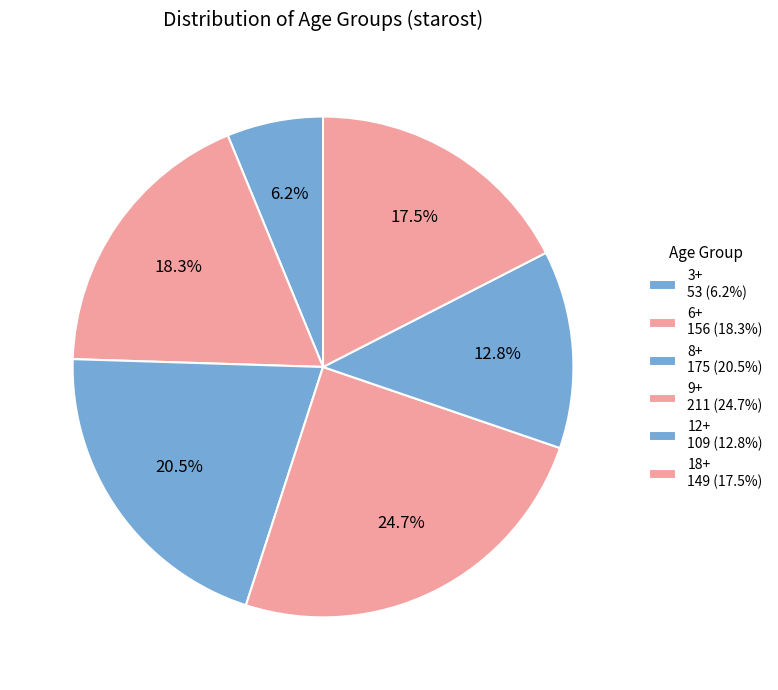

What percentage is the 9+ slice, to the nearest percent?

25%